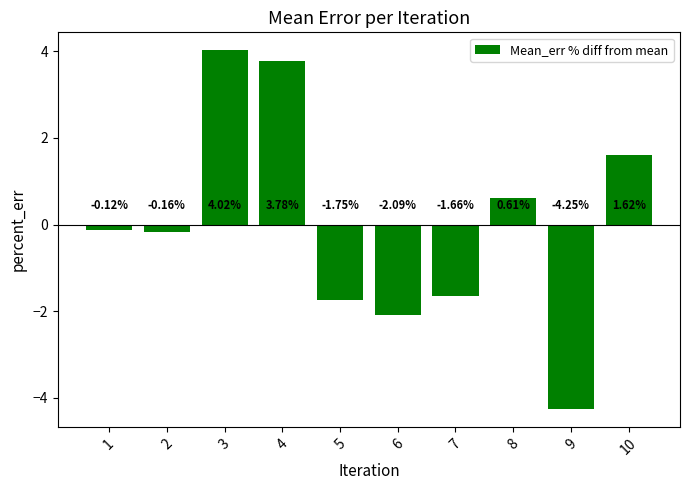

What is the difference between the maximum and second lowest values?

6.1